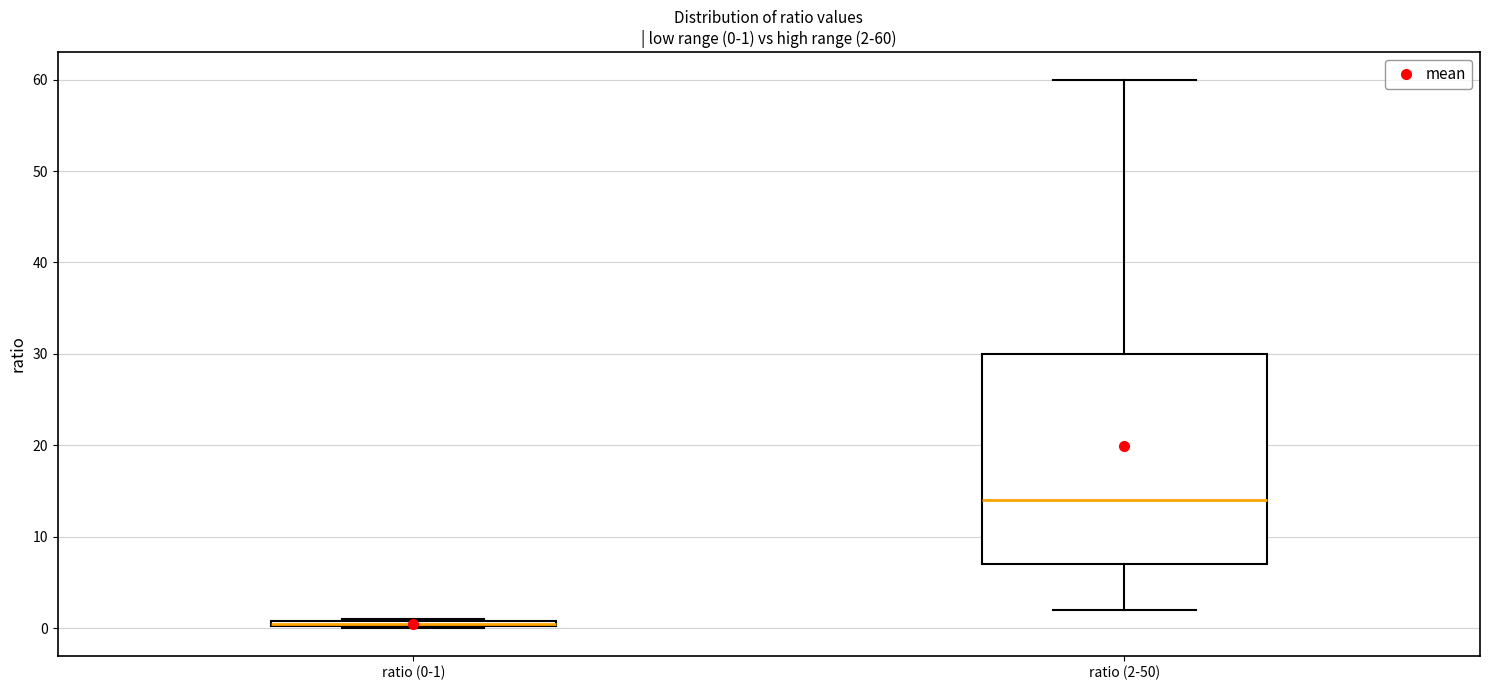

Which box is the tallest, from its lower edge to its upper edge?

ratio (2-50)